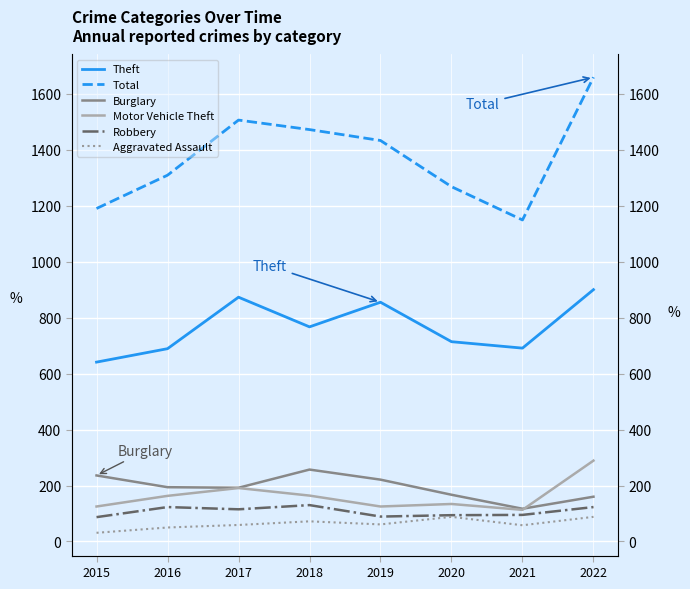

Rank the categories by Motor Vehicle Theft value from lowest to highest.

2021, 2015, 2019, 2020, 2016, 2018, 2017, 2022